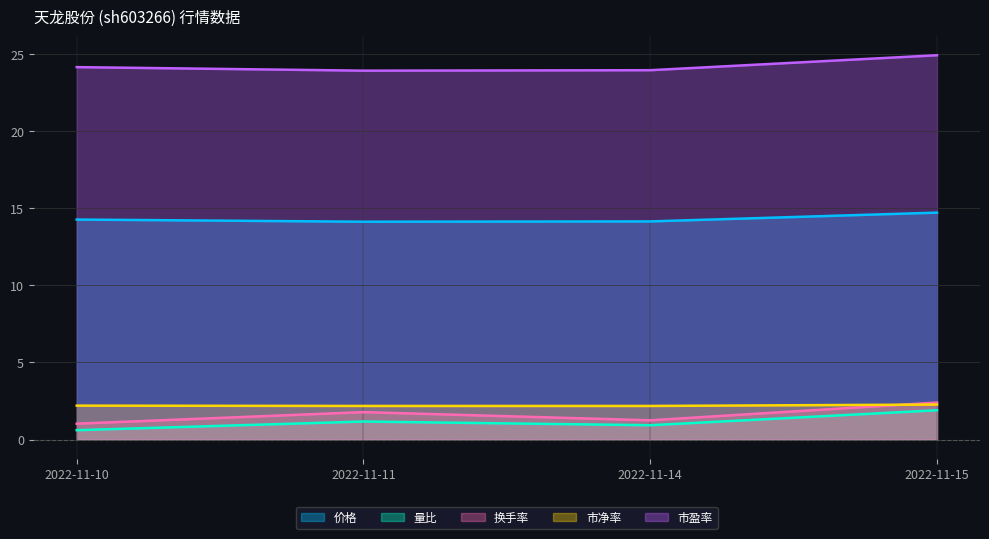

What value does the 市盈率 series have at 2022-11-14?

23.9